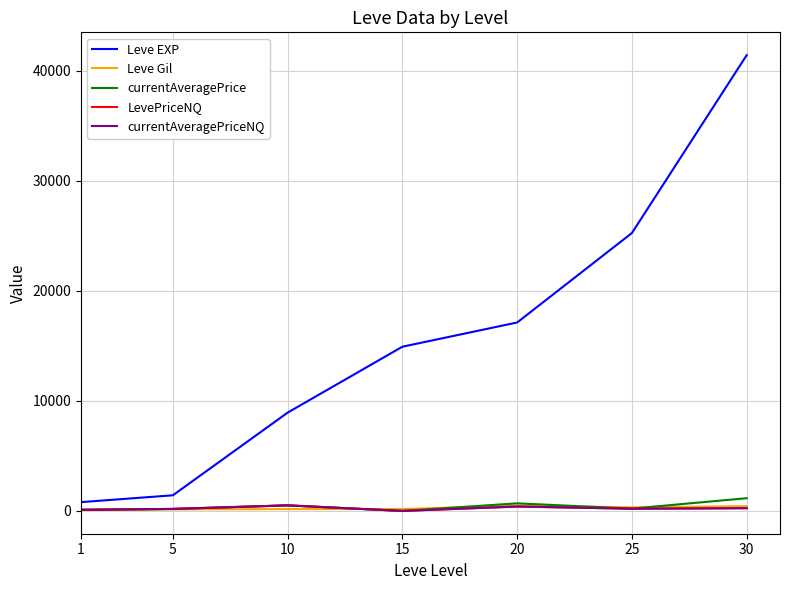

How many interior local valleys does the Leve Gil series have?

1